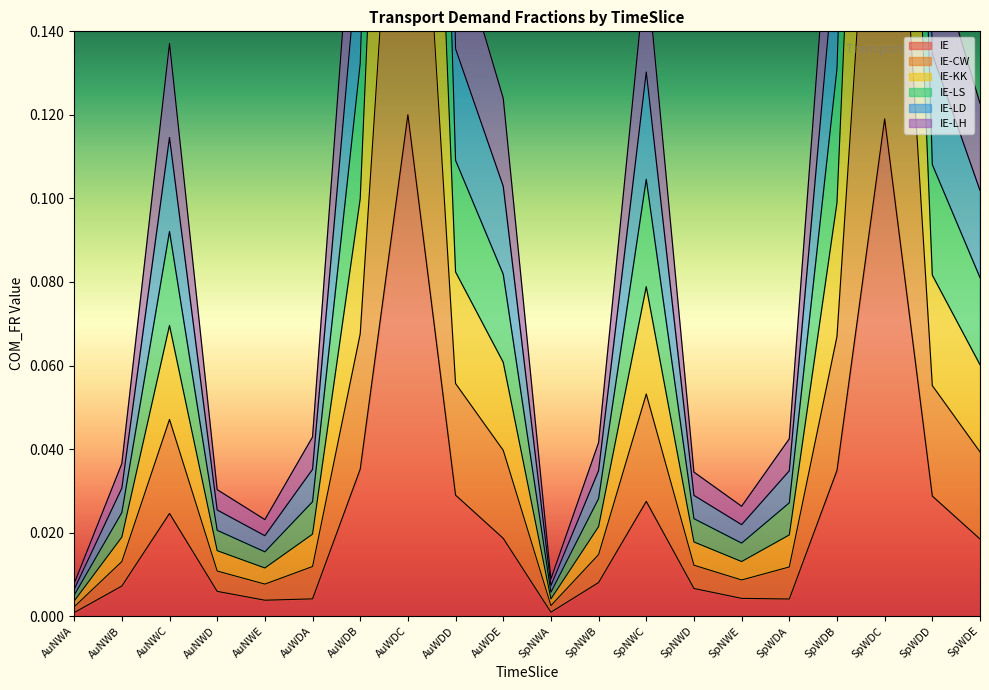

Reading left to right, list all the values displayed in this chart.

IE: 0.0	0.0	0.0	0.0	0.0	0.0	0.0	0.1	0.0	0.0	0.0	0.0	0.0	0.0	0.0	0.0	0.0	0.1	0.0	0.0
IE-CW: 0.0	0.0	0.1	0.0	0.0	0.0	0.2	0.7	0.2	0.1	0.0	0.0	0.2	0.0	0.0	0.0	0.2	0.7	0.2	0.1
IE-KK: 0.0	0.0	0.1	0.0	0.0	0.0	0.2	0.6	0.1	0.1	0.0	0.0	0.1	0.0	0.0	0.0	0.2	0.6	0.1	0.1
IE-LS: 0.0	0.0	0.1	0.0	0.0	0.0	0.1	0.5	0.1	0.1	0.0	0.0	0.1	0.0	0.0	0.0	0.1	0.5	0.1	0.1
IE-LD: 0.0	0.0	0.1	0.0	0.0	0.0	0.1	0.4	0.1	0.1	0.0	0.0	0.1	0.0	0.0	0.0	0.1	0.4	0.1	0.1
IE-LH: 0.0	0.0	0.0	0.0	0.0	0.0	0.1	0.2	0.1	0.0	0.0	0.0	0.1	0.0	0.0	0.0	0.1	0.2	0.1	0.0